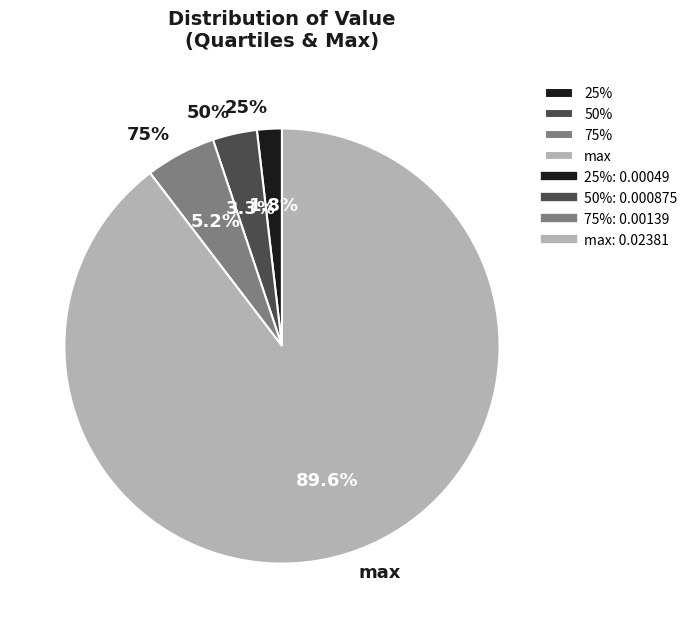

Between 75% and 25%, which is larger?

75%